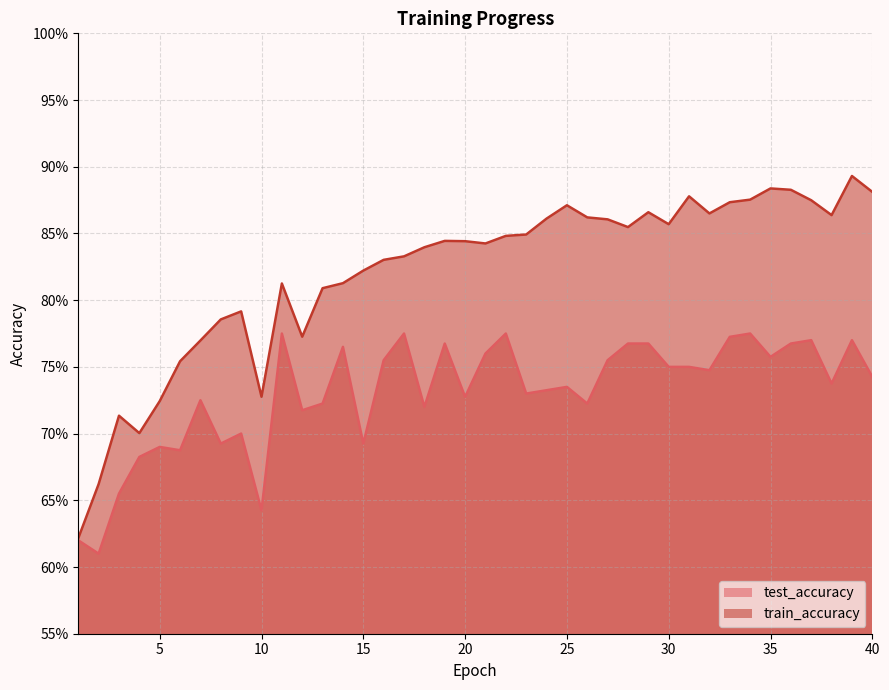

List the series in order of their peak value, highest first.

train_accuracy, test_accuracy